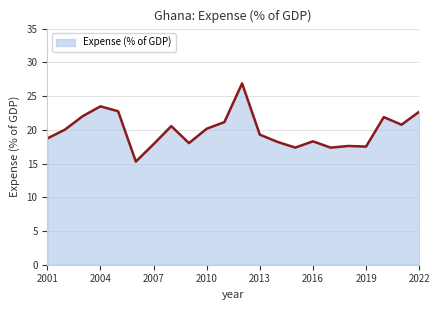

What is the minimum value shown in the chart?

15.3